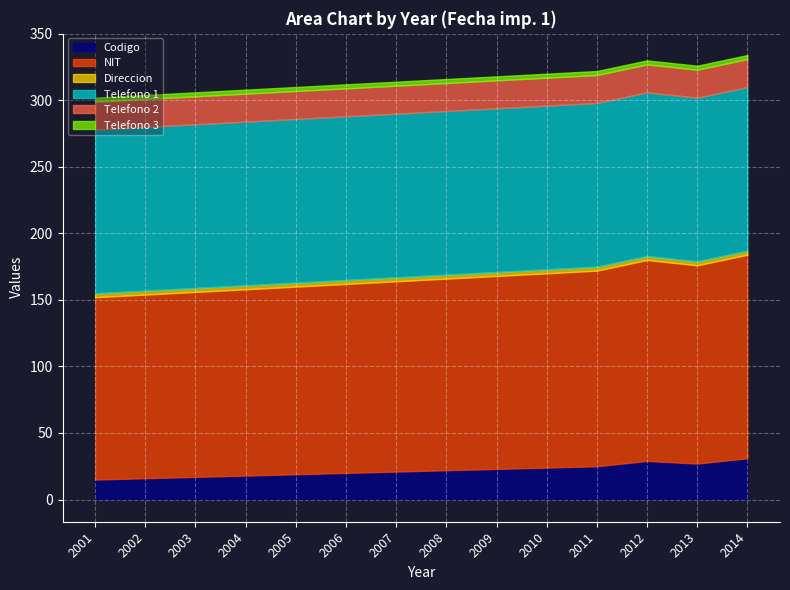

What is the difference between the highest and lowest values at 2008?

141